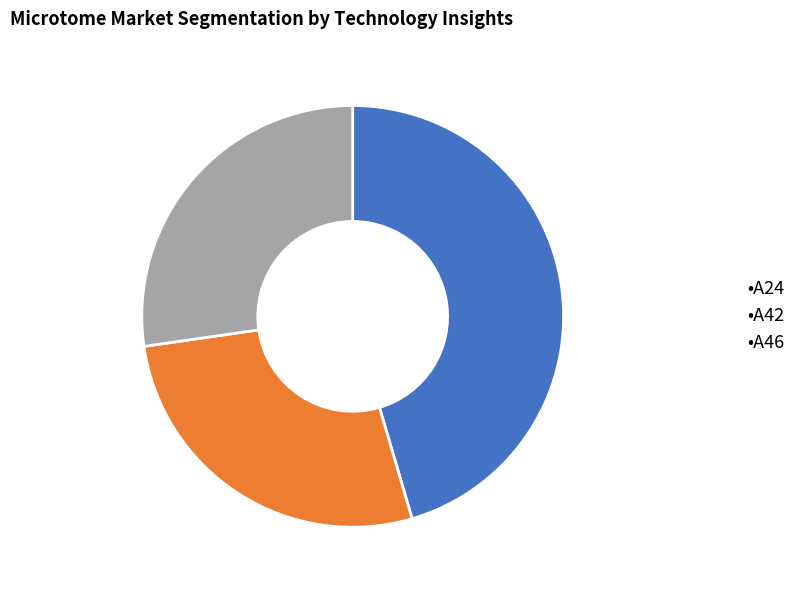

True or false: •A42 accounts for 27% of the total.

True